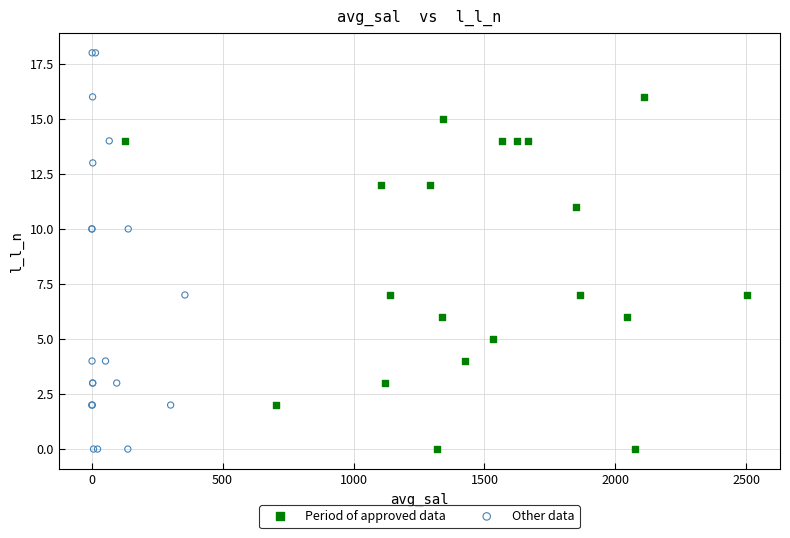

Which series contains the highest Y value?

Other data